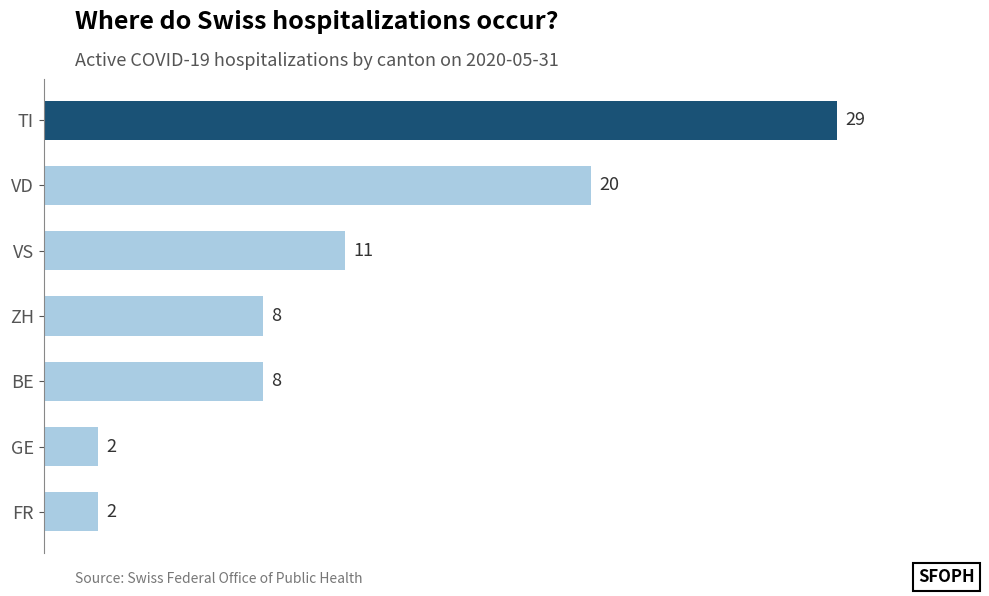

What is the value of the 4th bar from the top?

8